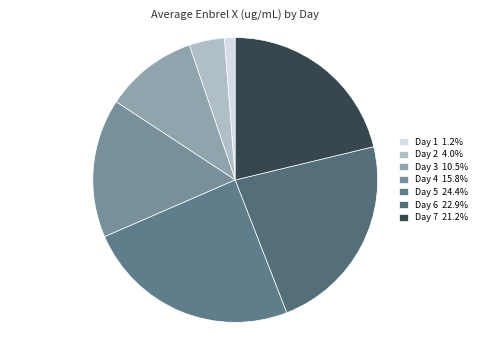

What percentage is NOT represented by Day 5?

75.6%